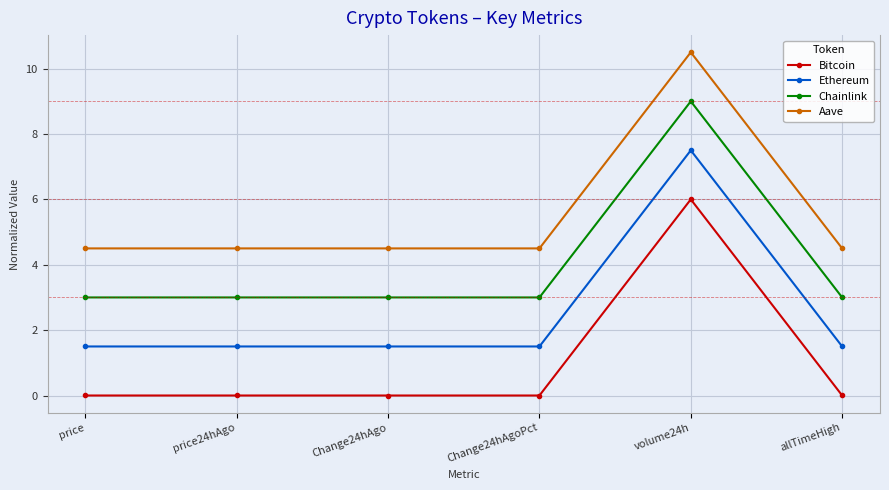

Rank the series by their average value, from highest to lowest.

Aave, Chainlink, Ethereum, Bitcoin